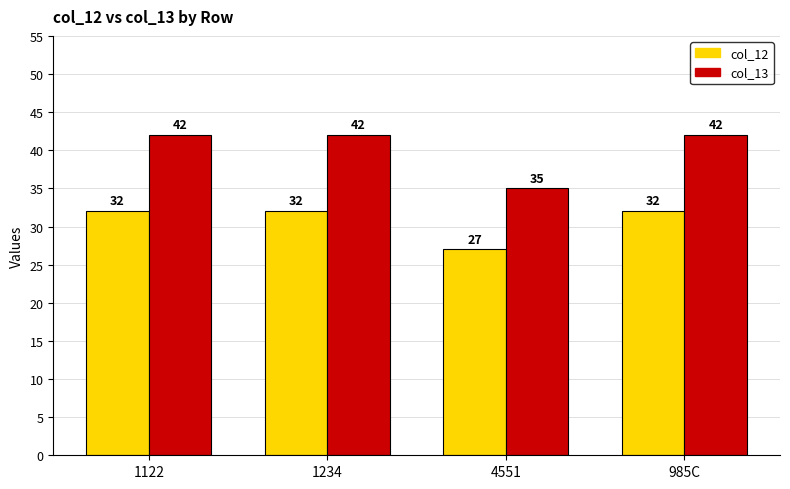

Which series has the largest range (max minus min)?

col_13